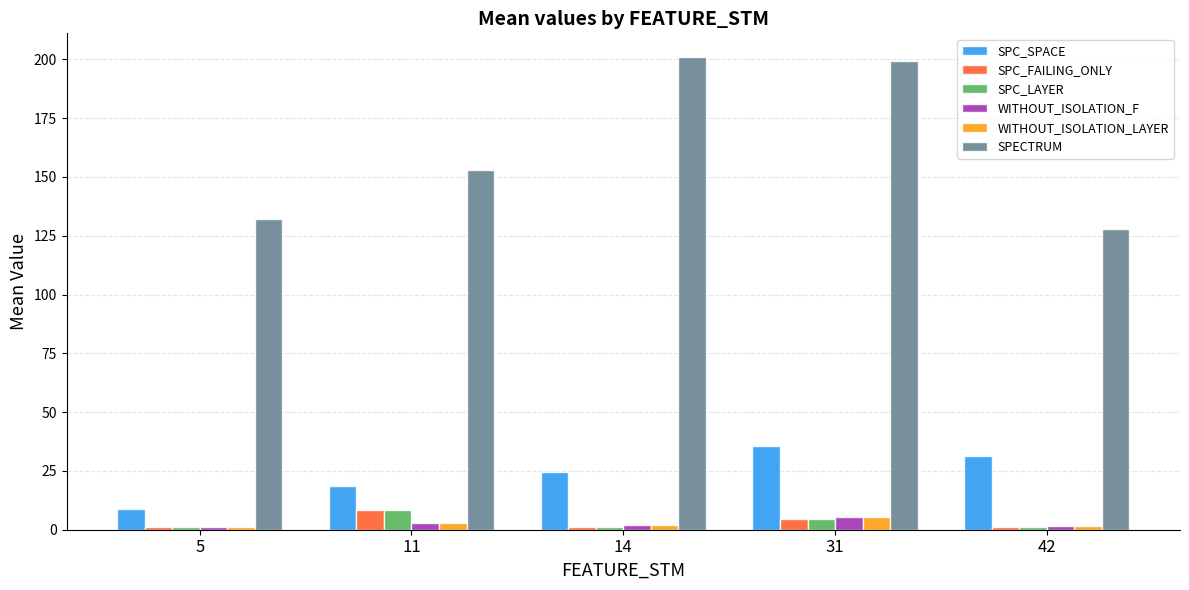

List the labels in order of SPC_SPACE value, largest first.

31, 42, 14, 11, 5